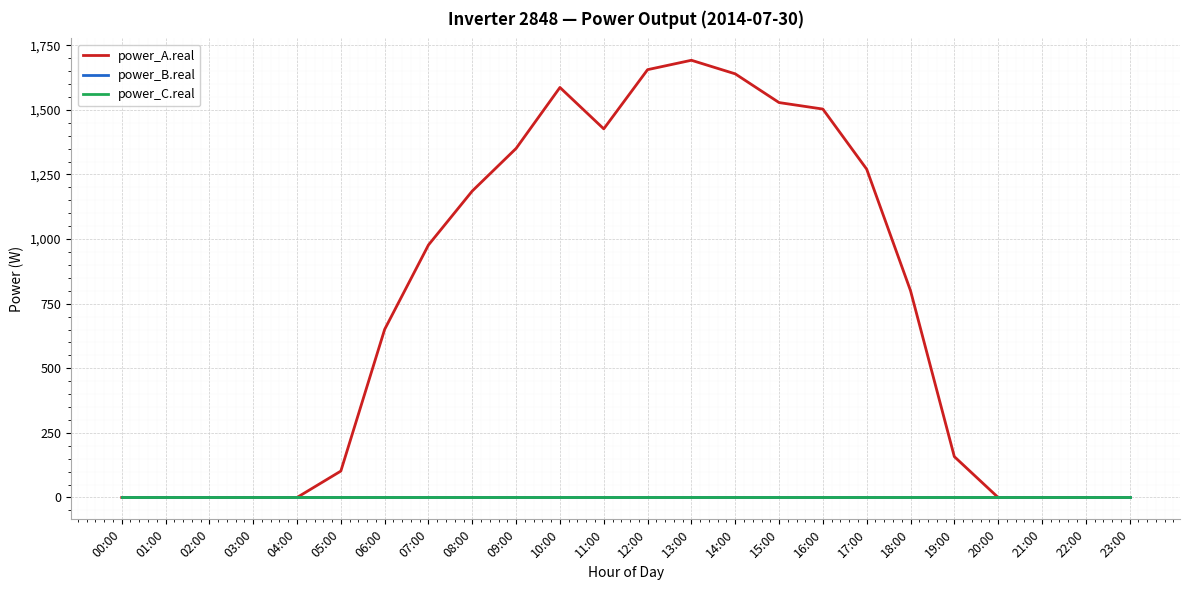

Reading left to right, transcribe all the data shown in this chart.

power_A.real: 0.0	0.0	0.0	0.0	0.0	102.2	650.6	977.2	1186.1	1350.8	1586.7	1426.5	1655.6	1691.9	1639.4	1528.2	1503.1	1270.5	800.5	158.2	0.0	0.0	0.0	0.0
power_B.real: 0.0	0.0	0.0	0.0	0.0	0.0	0.0	0.0	0.0	0.0	0.0	0.0	0.0	0.0	0.0	0.0	0.0	0.0	0.0	0.0	0.0	0.0	0.0	0.0
power_C.real: 0.0	0.0	0.0	0.0	0.0	0.0	0.0	0.0	0.0	0.0	0.0	0.0	0.0	0.0	0.0	0.0	0.0	0.0	0.0	0.0	0.0	0.0	0.0	0.0